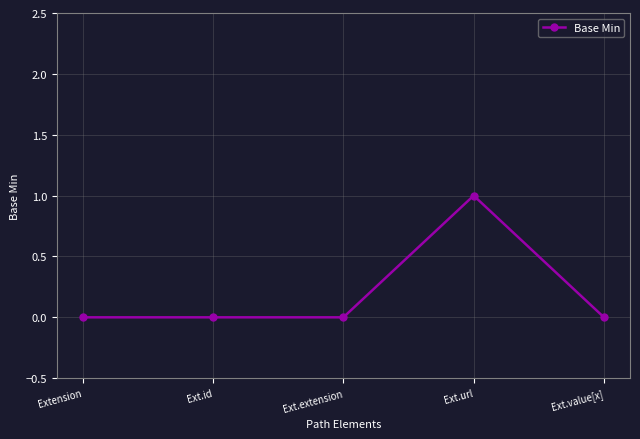

True or false: the data has more than 2 interior local peaks.

False